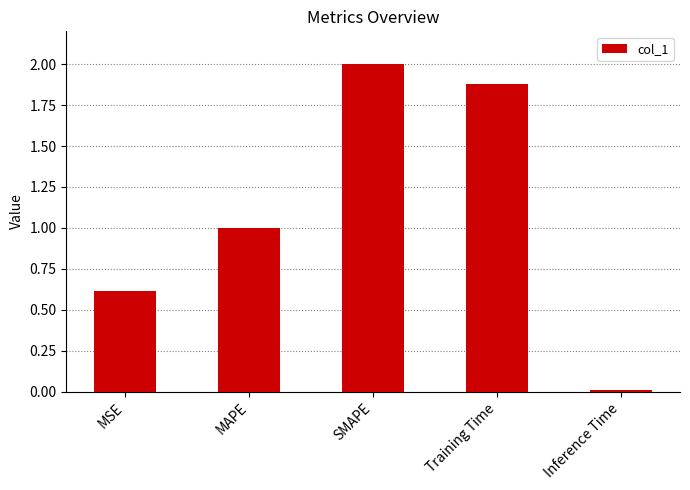

Which has a higher value, Inference Time or MAPE?

MAPE